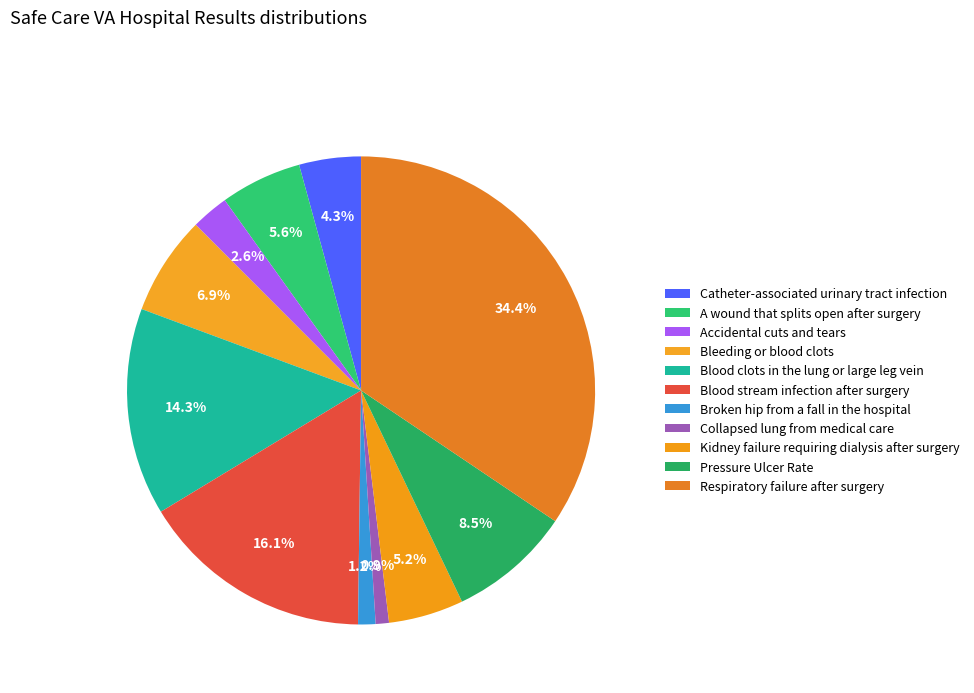

Between Accidental cuts and tears and Respiratory failure after surgery, which is larger?

Respiratory failure after surgery